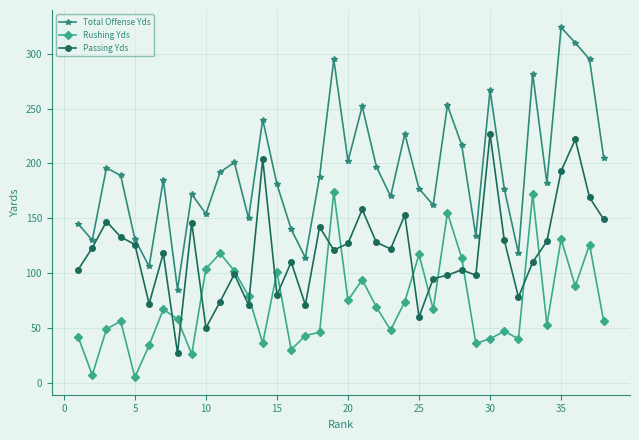

What is the lowest value of the Passing Yds series?

27